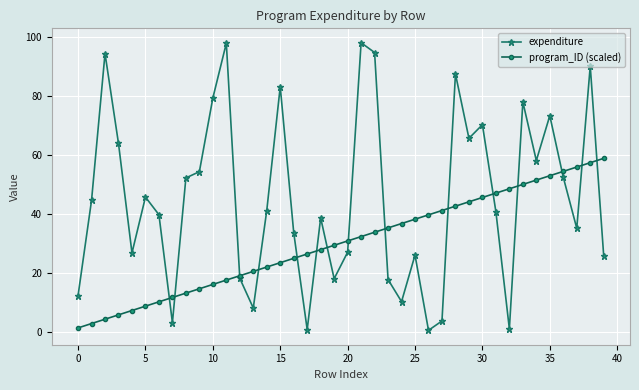

Which series has the largest total across all categories?

expenditure